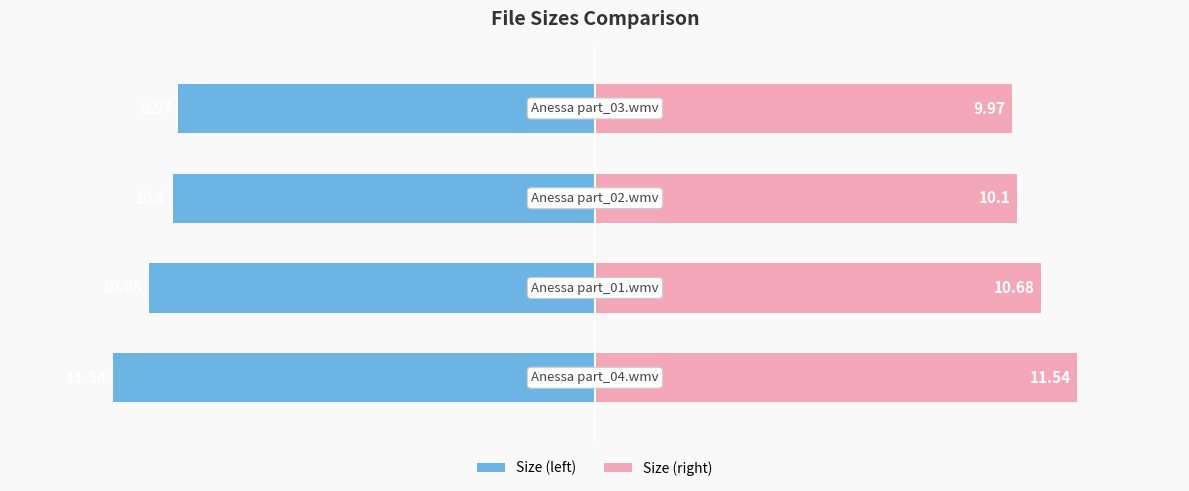

How many bars are there in total?

8